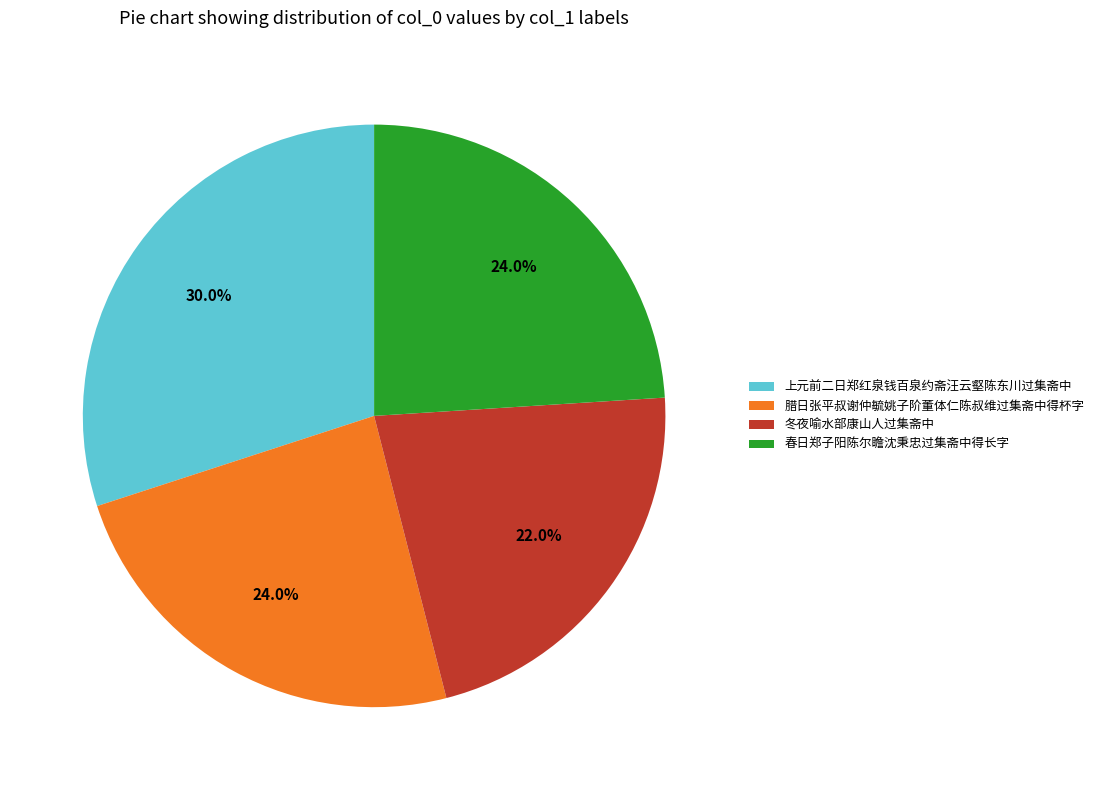

Does 冬夜喻水部康山人过集斋中 account for over 50% of the chart?

No